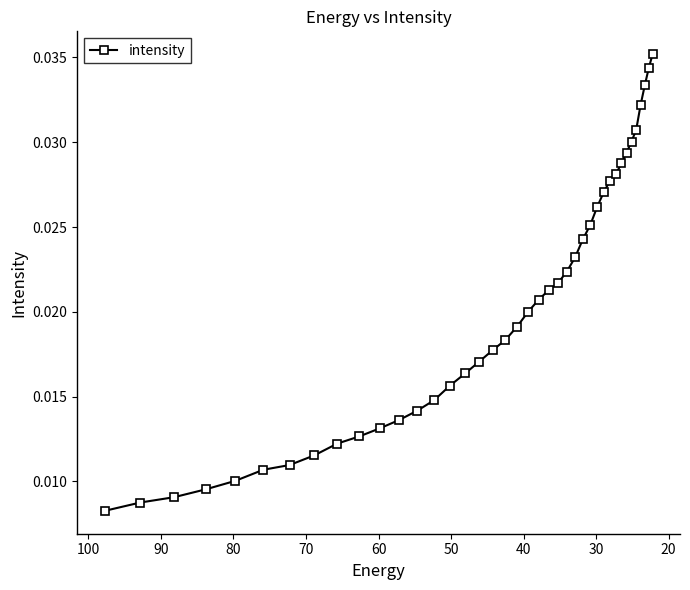

What is the sum of all values?

0.8